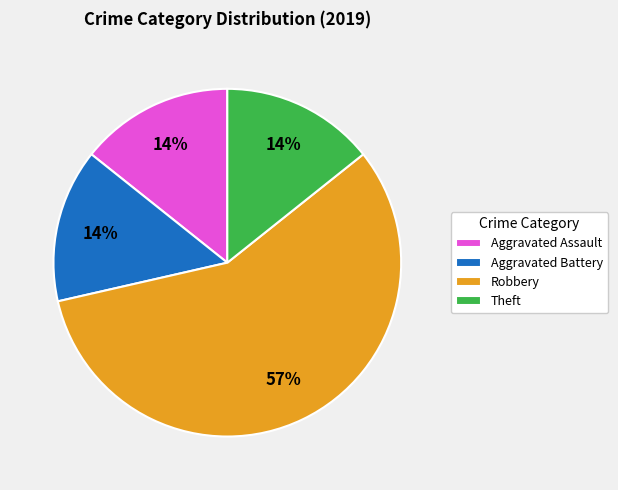

Combined, do Aggravated Battery and Theft account for over 50%?

No